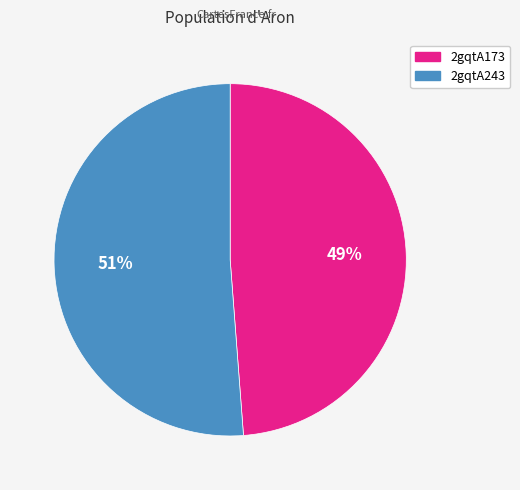

The 2gqtA243 slice represents 51% of the pie. True or false?

True